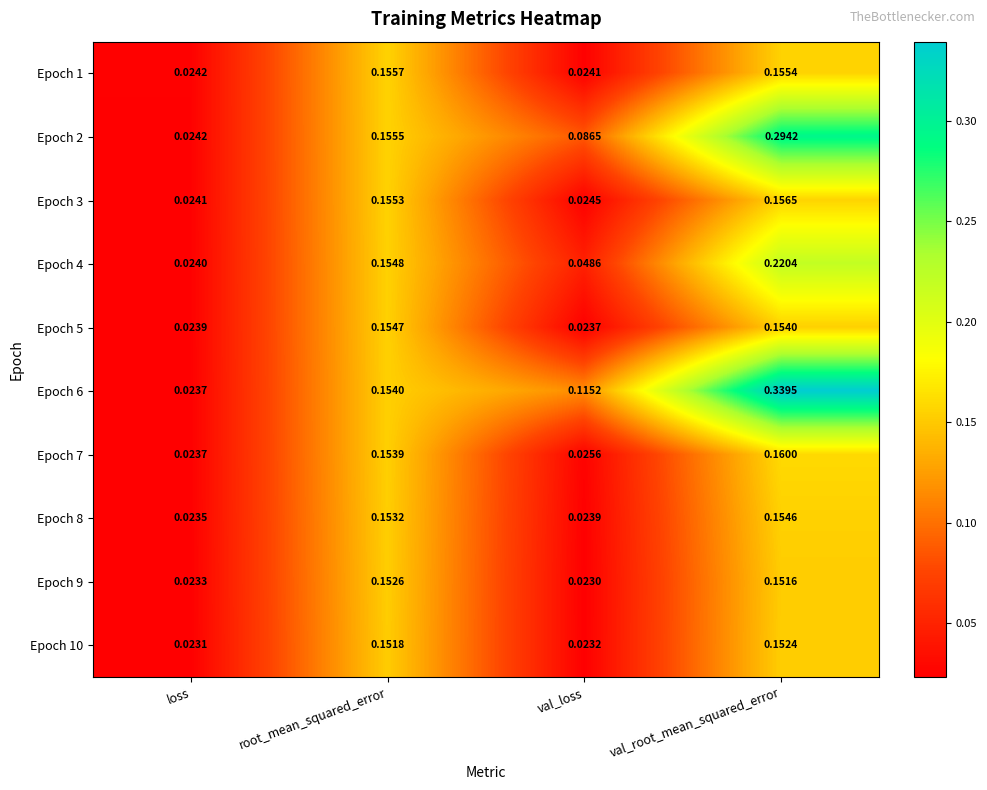

Which category has the lowest value in the Epoch 8 series?

loss